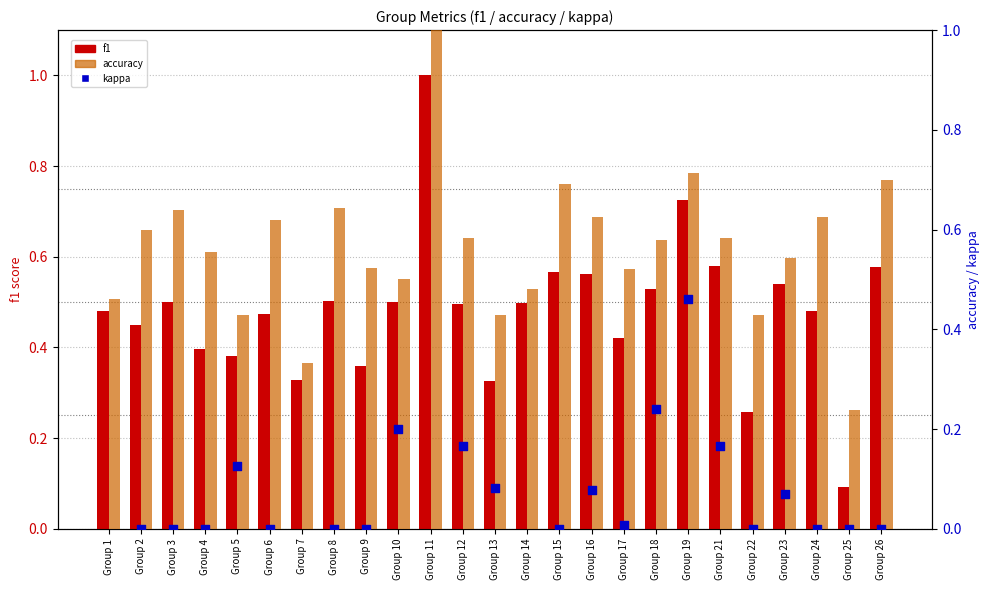

At which category is the sum across all series the highest?

Group 19